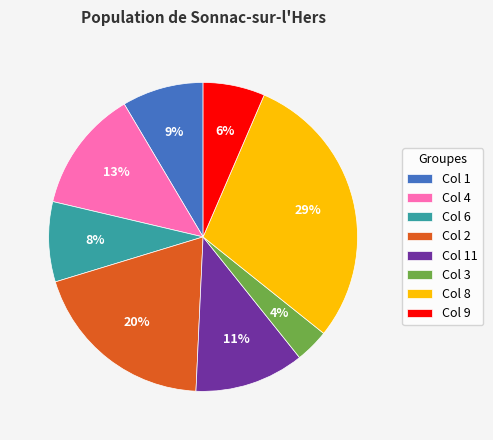

How many segments does this pie chart have?

8